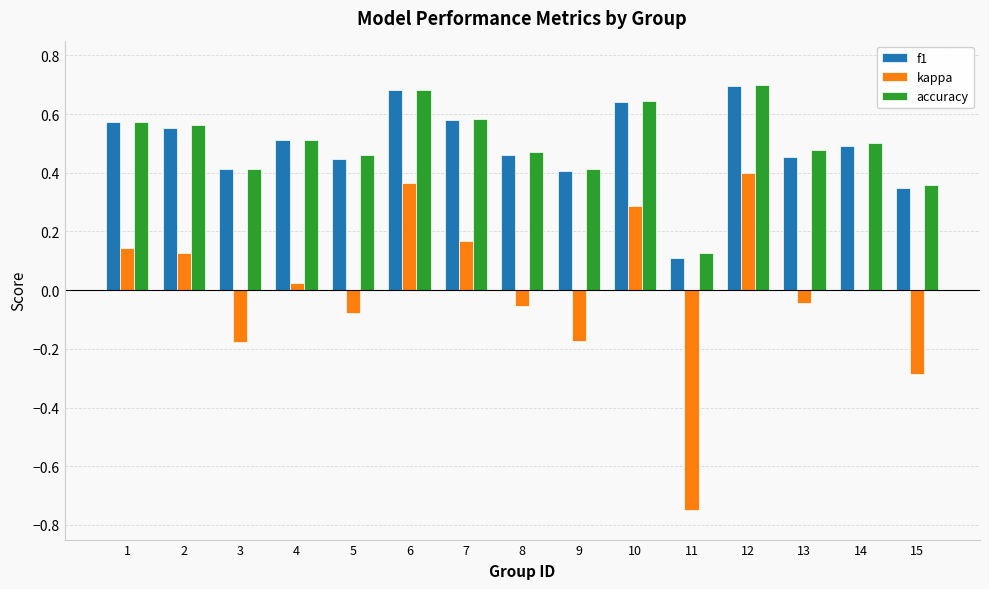

What is the sum of all accuracy values?

7.5